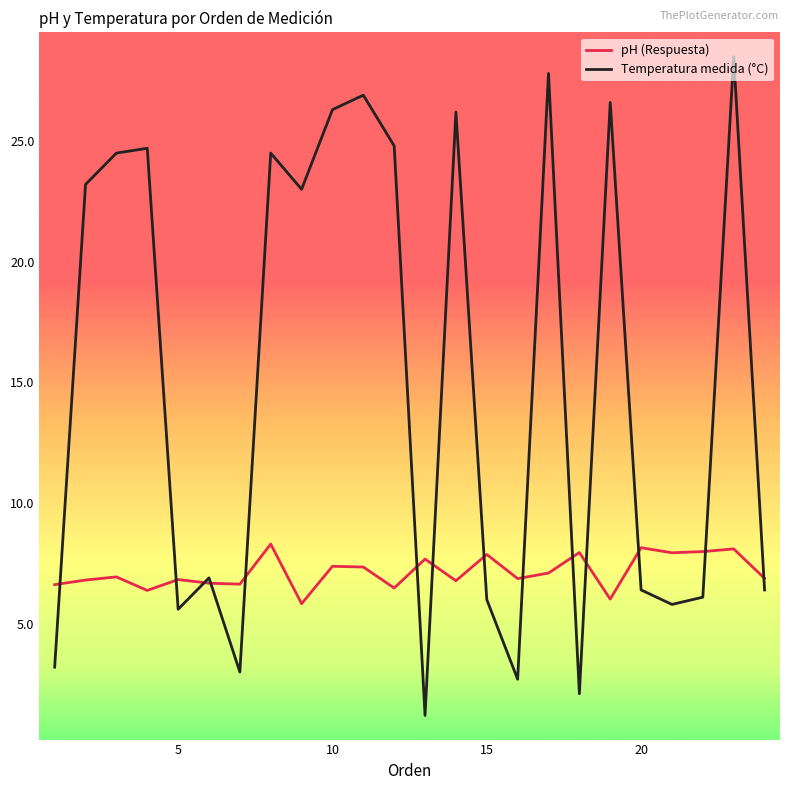

What is the lowest value of the Temperatura medida (°C) series?

1.2